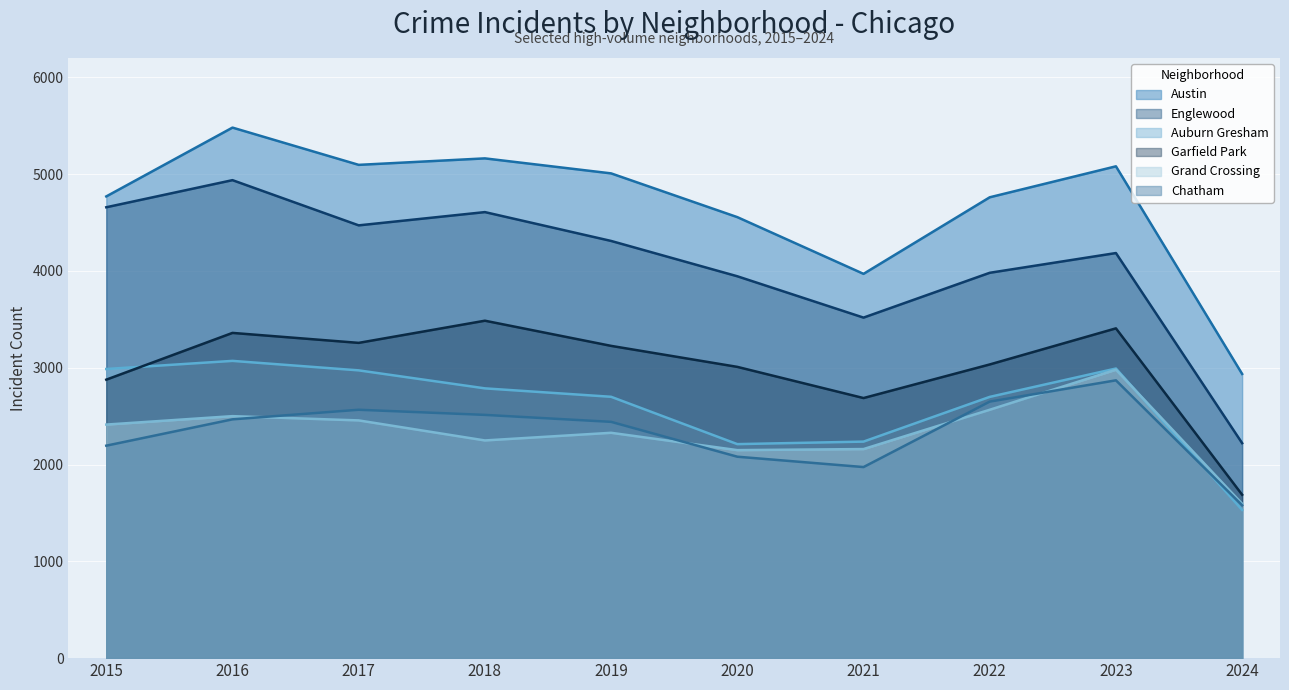

What is the greatest value displayed?

5481